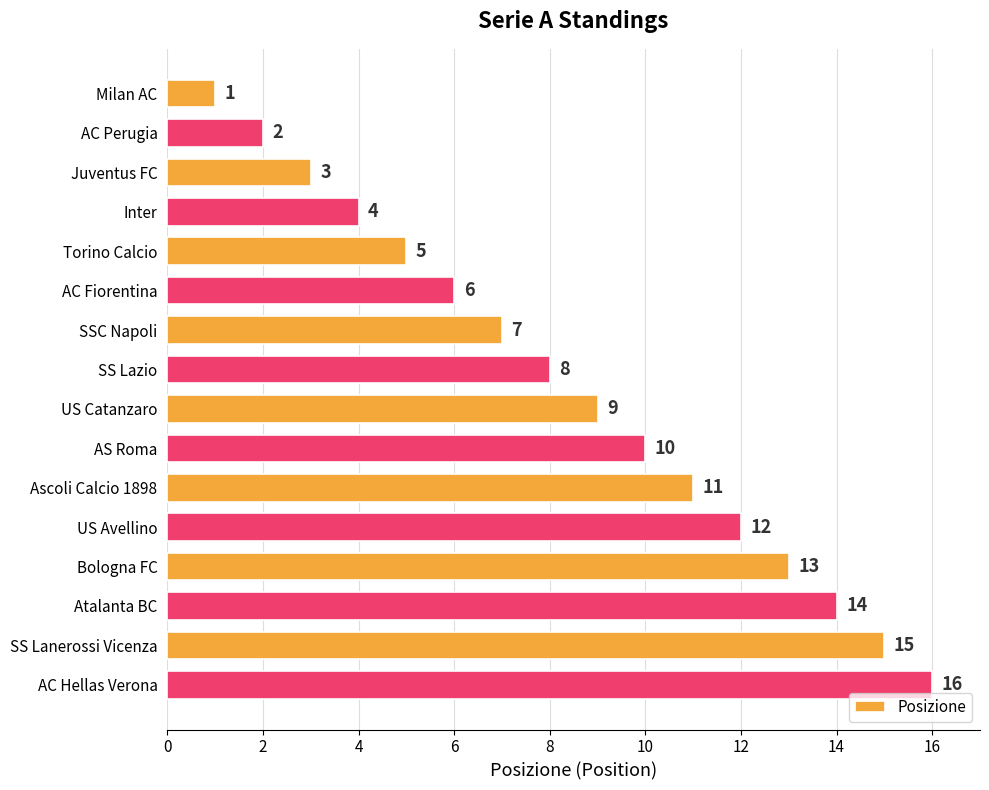

Approximately how many times larger is the value at Atalanta BC compared to AS Roma?

1.4